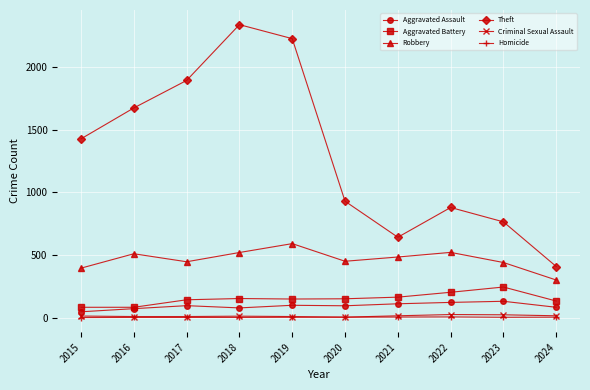

True or false: Criminal Sexual Assault has more than 0 interior local peaks.

True